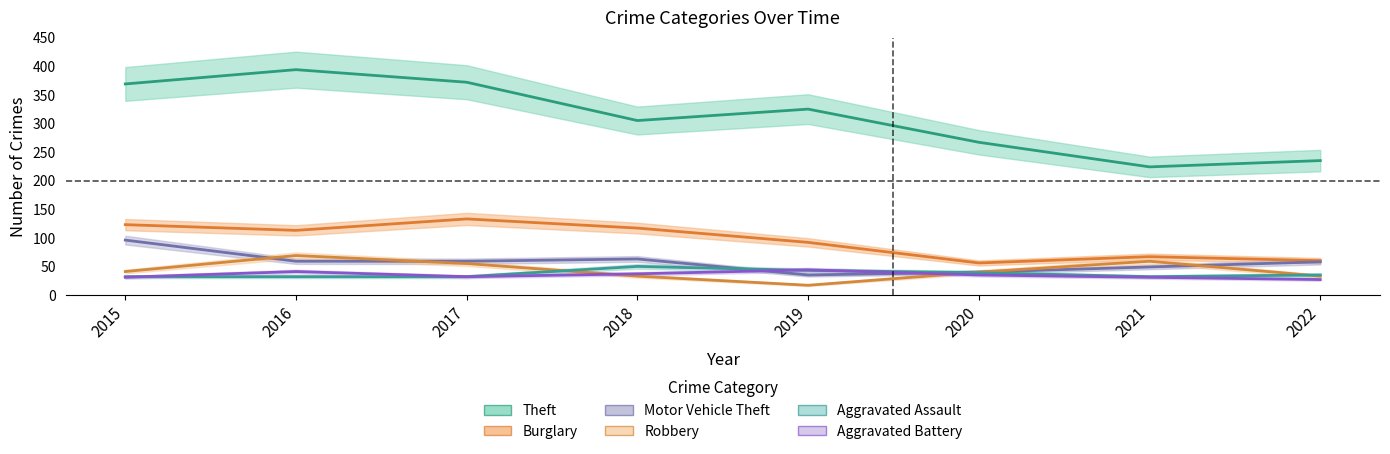

Reading right to left, extract all data points from this chart.

Theft: 235	224	267	325	305	372	394	369
Burglary: 60	67	56	92	117	133	113	123
Motor Vehicle Theft: 58	49	40	35	63	59	59	96
Robbery: 33	59	40	17	33	55	69	41
Aggravated Assault: 35	32	39	43	50	32	32	32
Aggravated Battery: 27	31	35	44	37	32	41	31